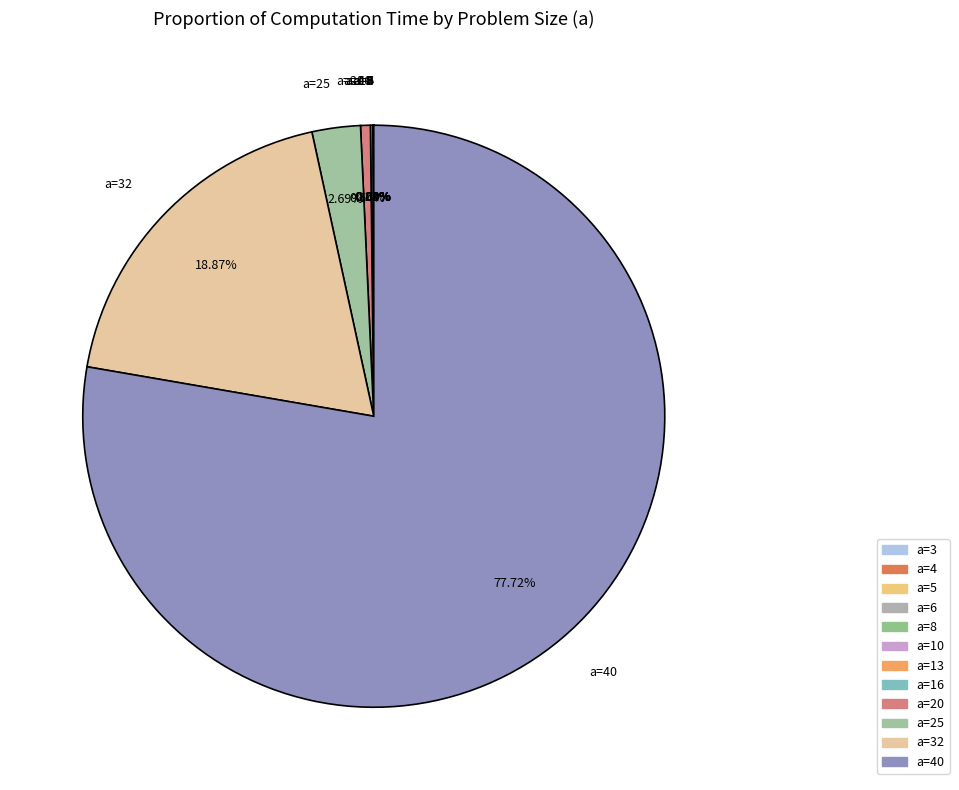

Does any single category account for the majority?

Yes